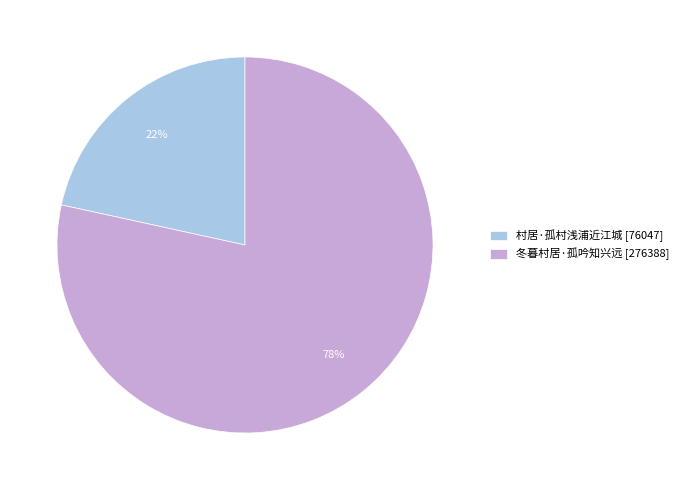

Between 村居·孤村浅浦近江城 and 冬暮村居·孤吟知兴远, which is larger?

冬暮村居·孤吟知兴远